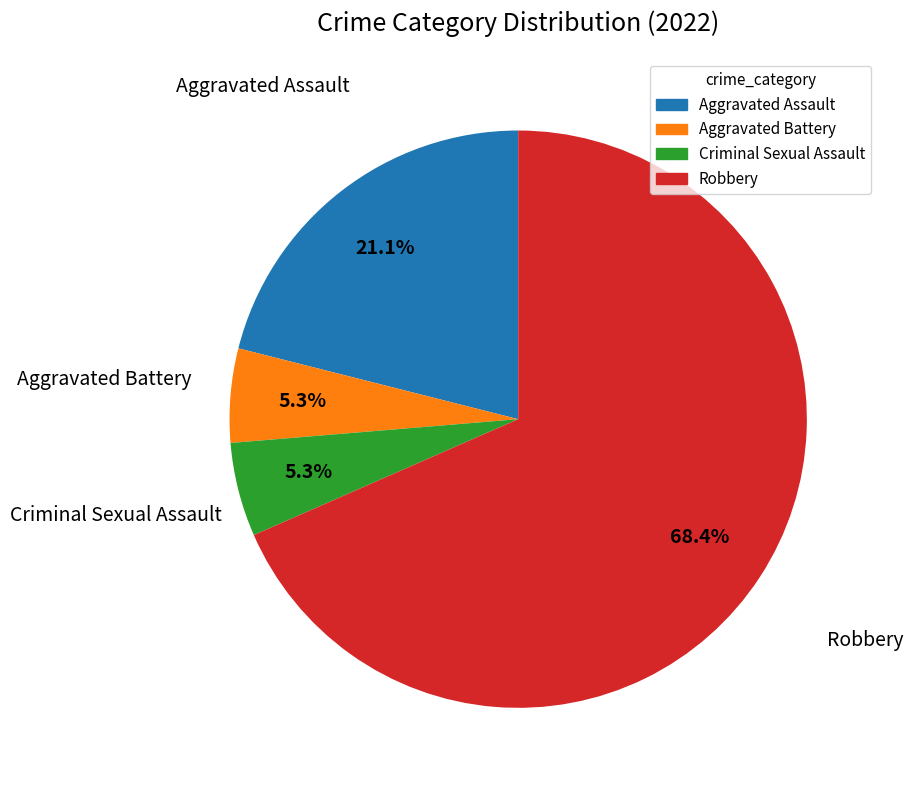

Does Robbery account for over 50% of the chart?

Yes